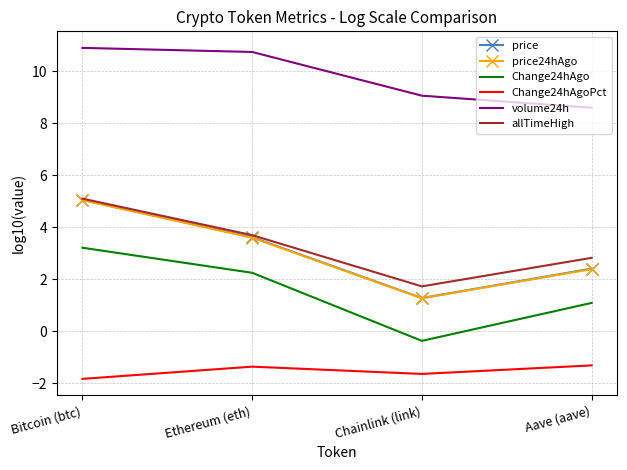

At which category does Change24hAgoPct reach its first local peak?

Ethereum (eth)